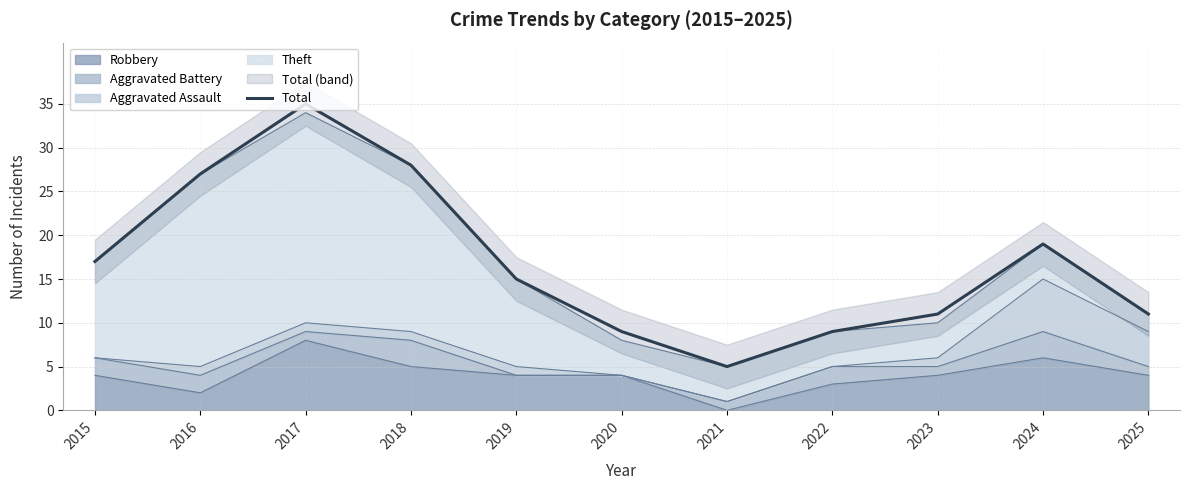

List the labels in order of value, largest first.

2017, 2018, 2016, 2024, 2015, 2019, 2023, 2025, 2020, 2022, 2021